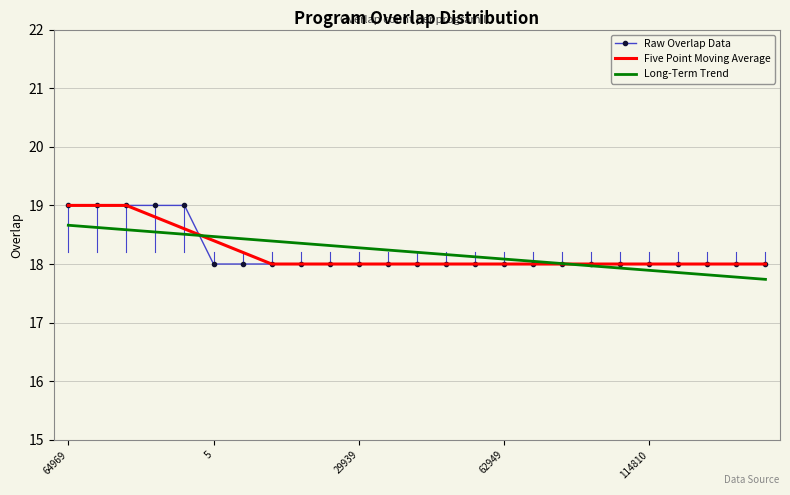

What is the smallest value displayed?

17.7